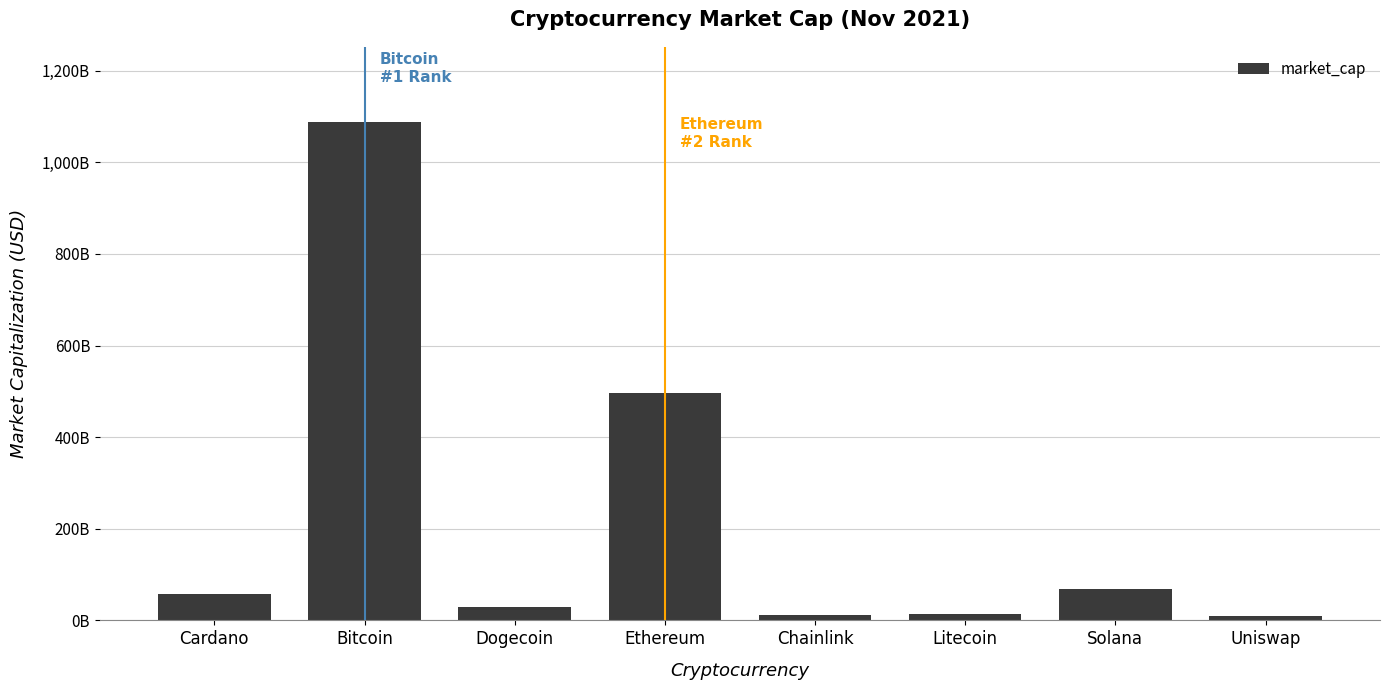

Does the chart contain stacked bars?

No